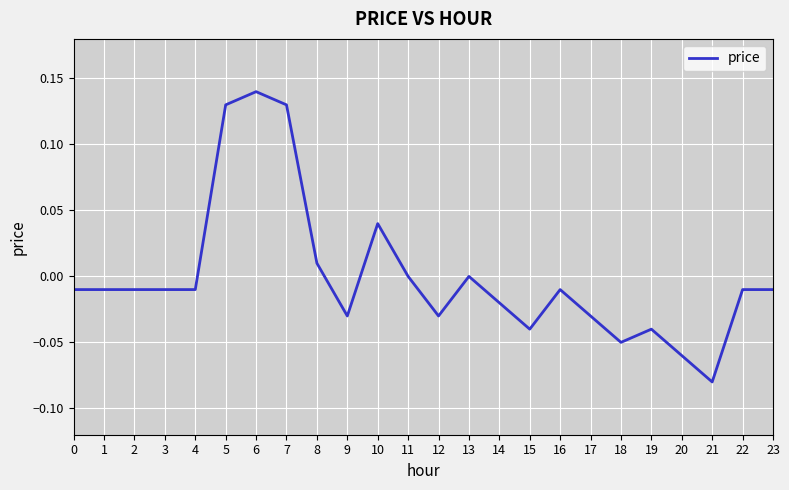

Between 17 and 15, which is larger?

17